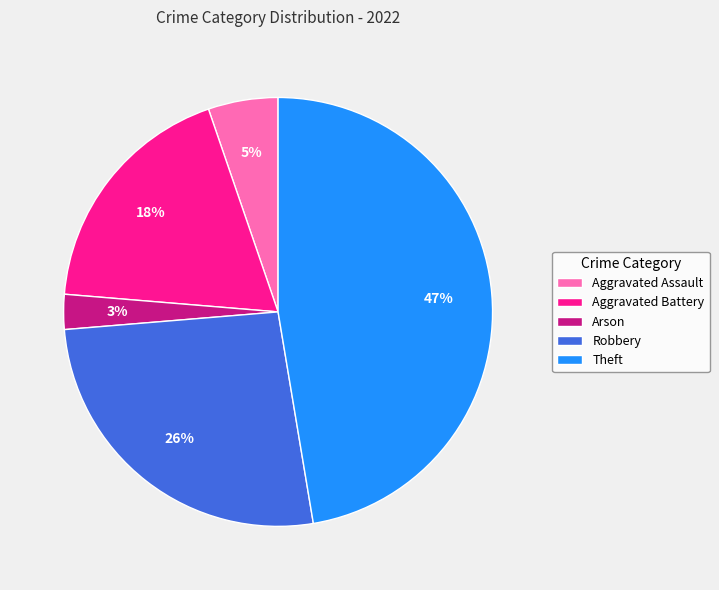

Is the sum of Arson and Robbery greater than half?

No